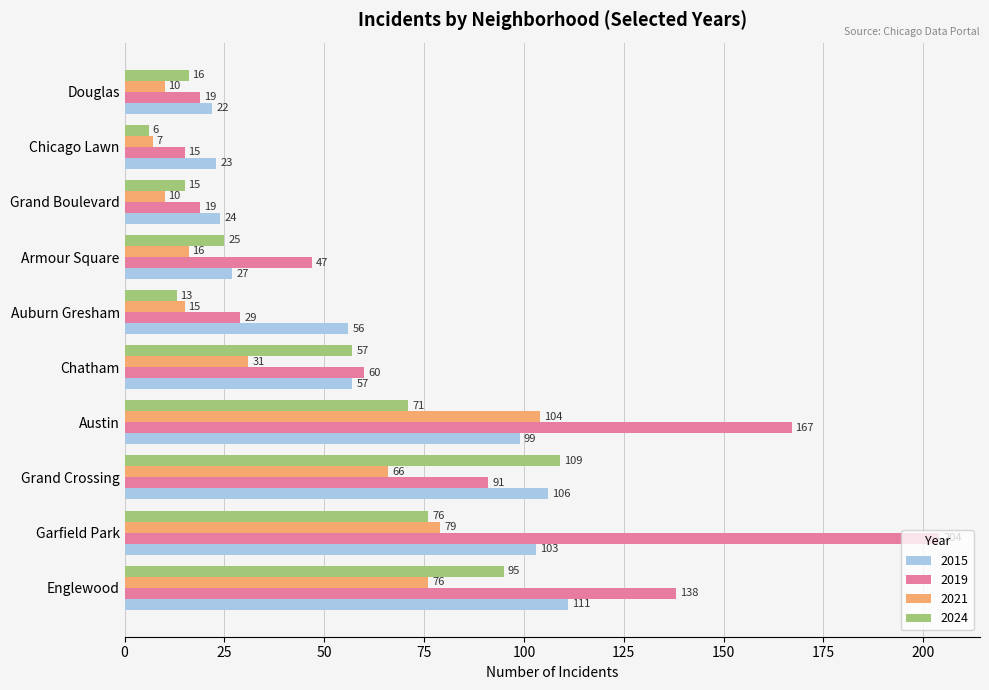

True or false: 2024 has a value of 57 at Chatham.

True